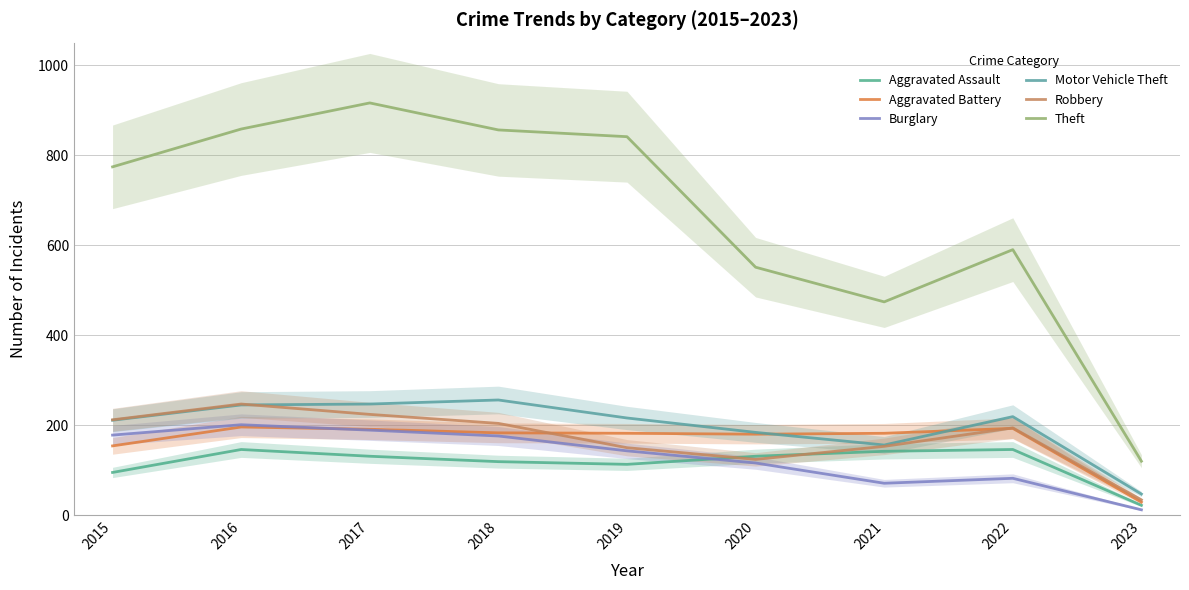

Where is the first local minimum for Motor Vehicle Theft?

2021